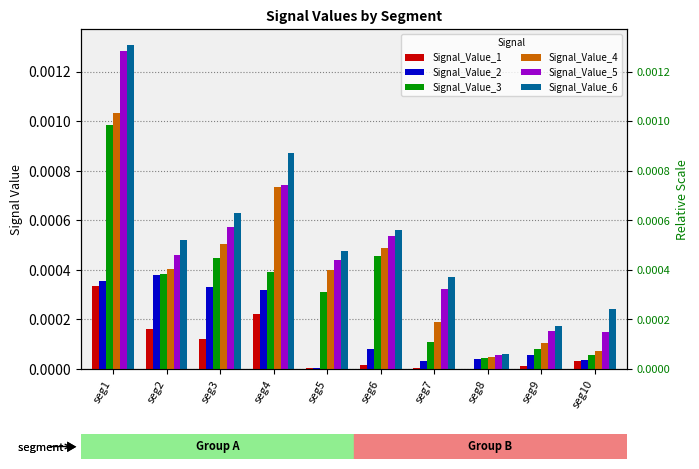

Where is Signal_Value_4 nearest to the value 0?

seg8